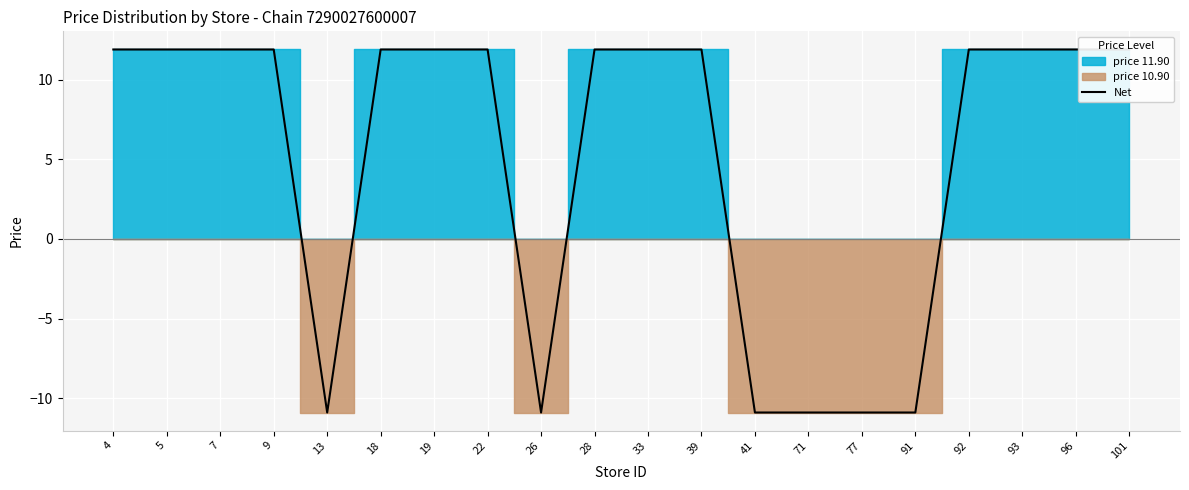

Reading left to right, what are all the values shown in this chart?

11.9	11.9	11.9	11.9	-10.9	11.9	11.9	11.9	-10.9	11.9	11.9	11.9	-10.9	-10.9	-10.9	-10.9	11.9	11.9	11.9	11.9